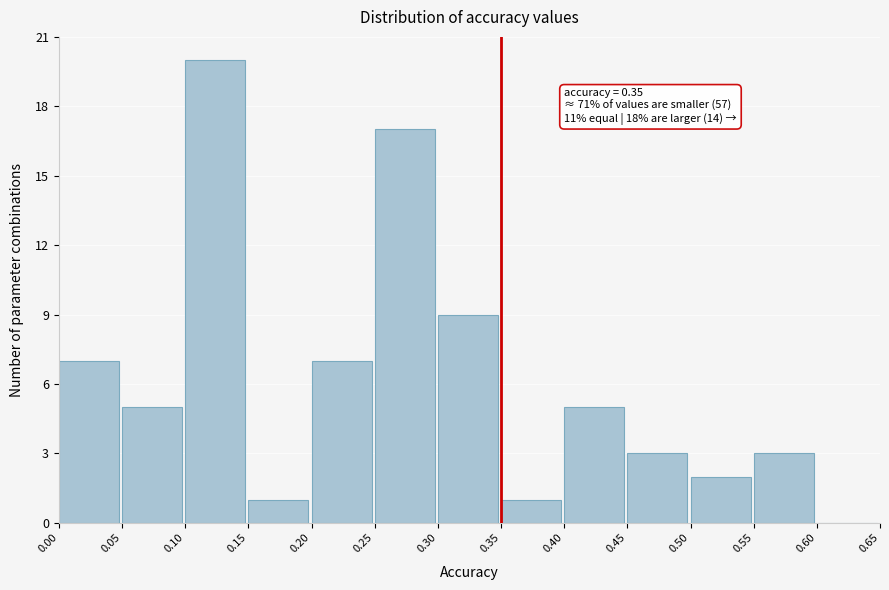

Which range on the x-axis has the tallest bar?

0.10 to 0.15